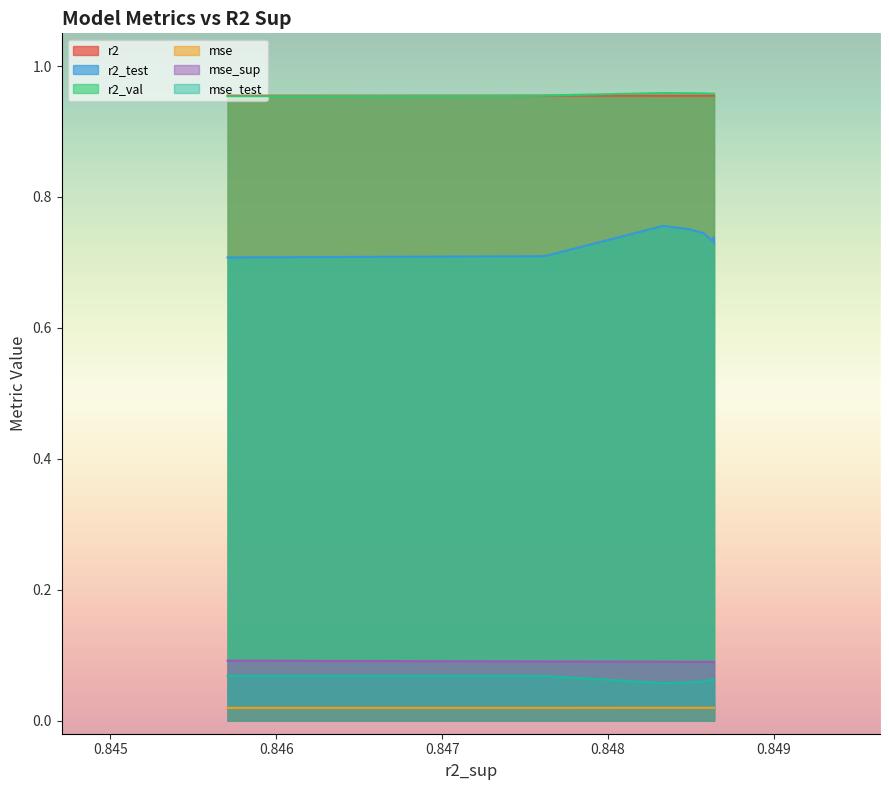

True or false: r2_test and mse intersect in this chart.

False